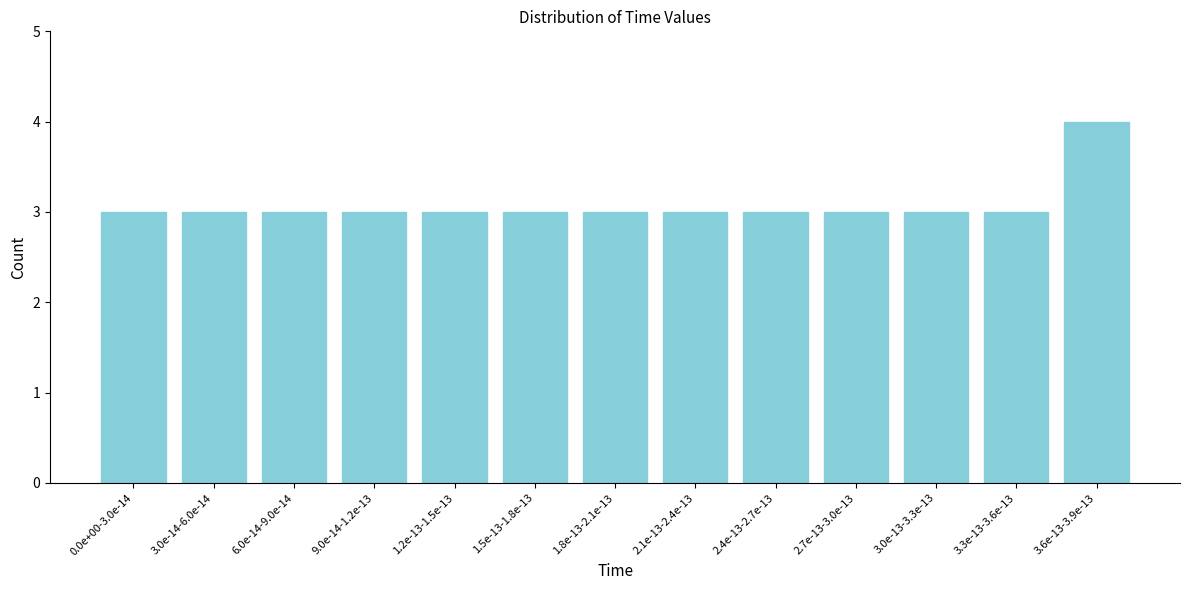

Reading left to right, extract all data points from this chart.

3	3	3	3	3	3	3	3	3	3	3	3	4